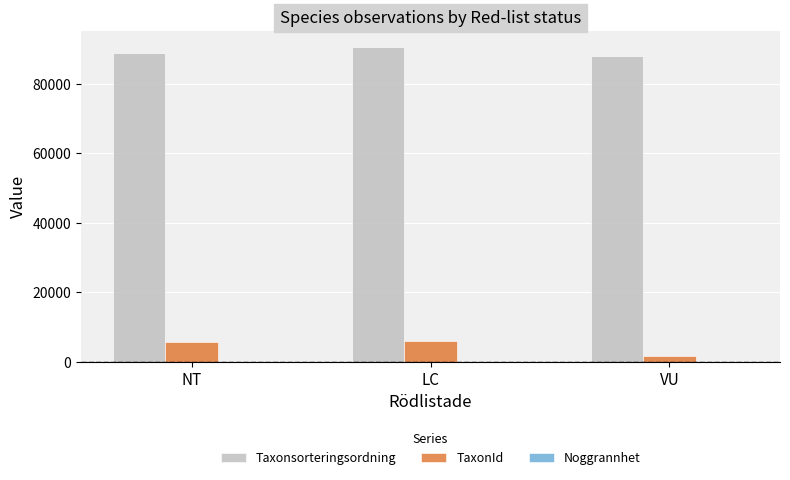

What is the maximum value for Taxonsorteringsordning?

90674